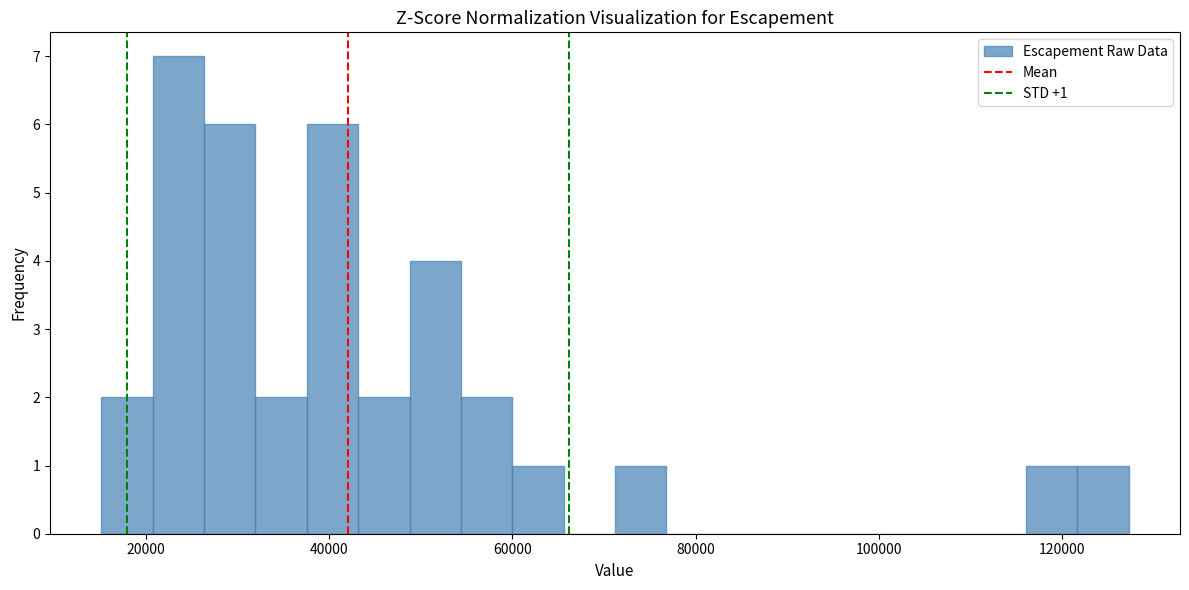

Around what value on the x-axis is the tallest bar? Give the approximate position of its centre, as read against the axis.

24000